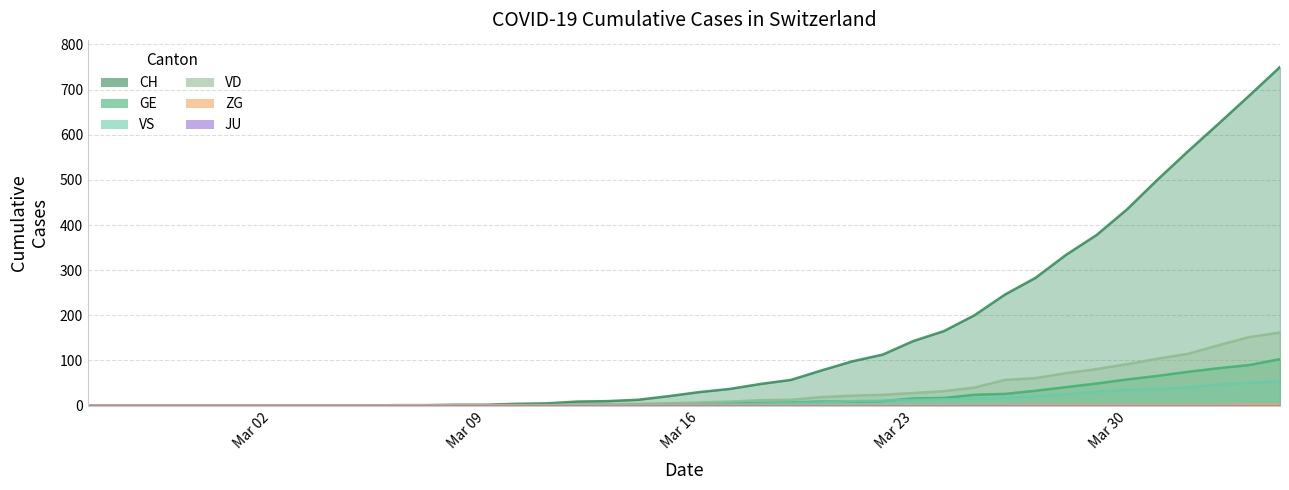

Between 2020-03-06 and 2020-03-25, which series saw the biggest shift?

CH